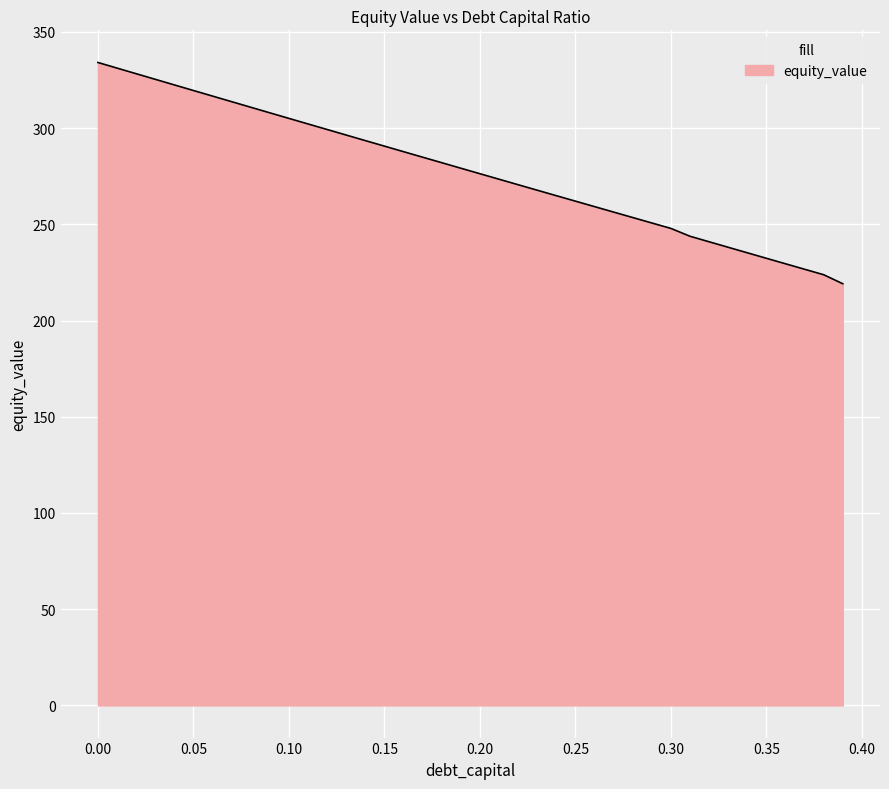

What is the maximum value shown in the chart?

334.1